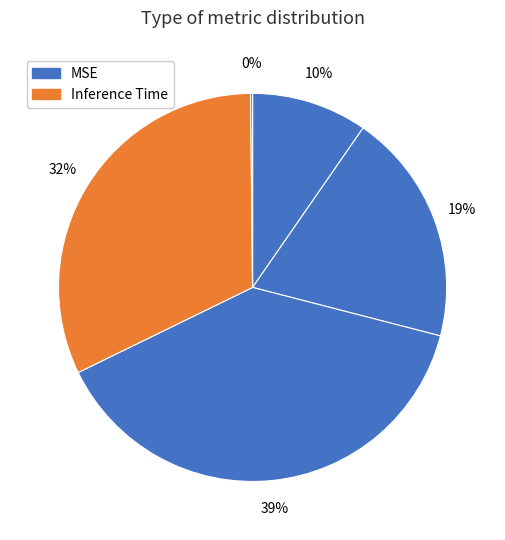

What is the smallest slice in the pie chart?

Inference Time